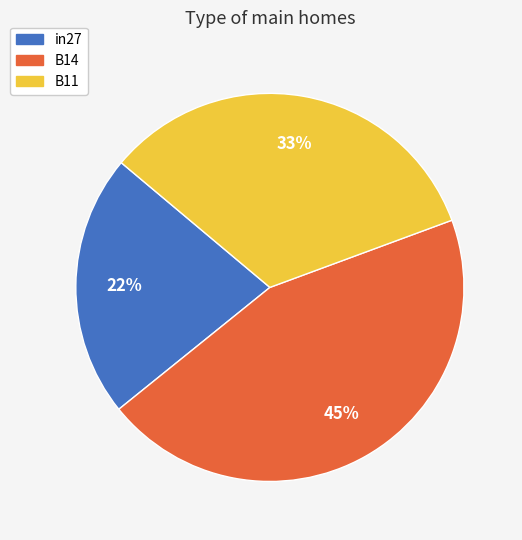

Does any single category account for the majority?

No